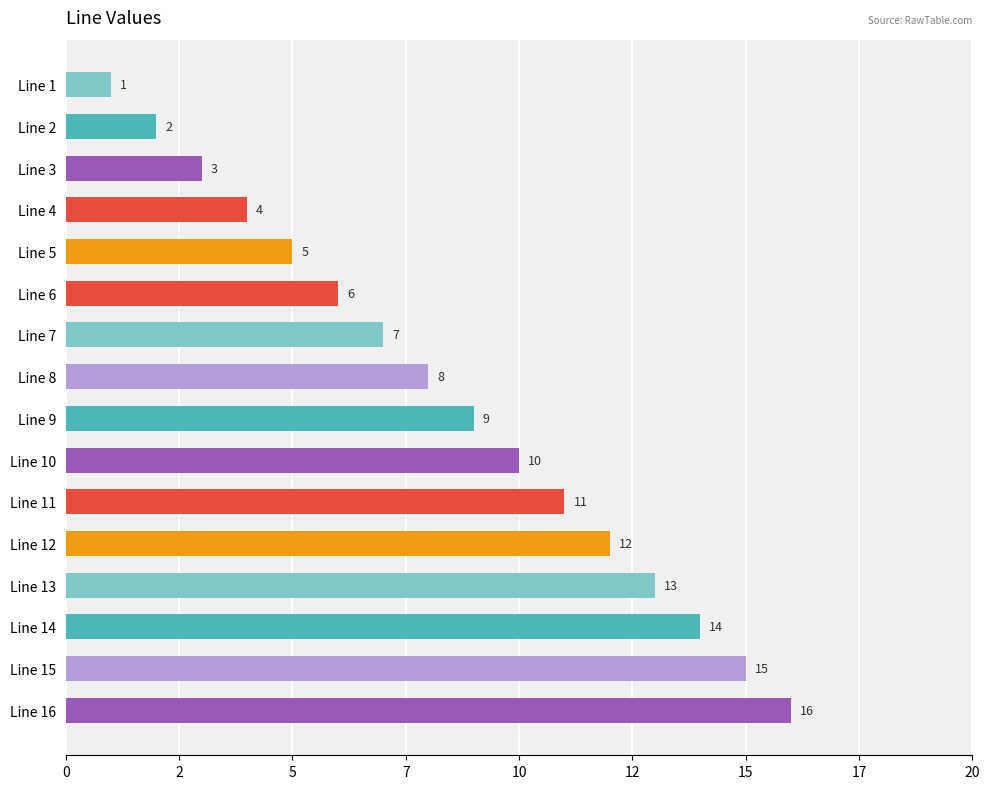

List the labels in order of value, largest first.

Line 16, Line 15, Line 14, Line 13, Line 12, Line 11, Line 10, Line 9, Line 8, Line 7, Line 6, Line 5, Line 4, Line 3, Line 2, Line 1